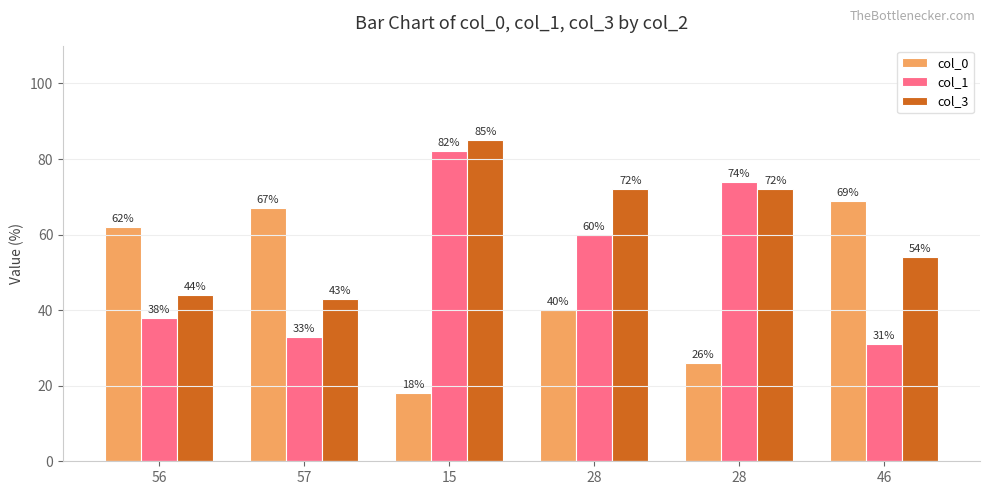

Which series has the largest range (max minus min)?

col_0